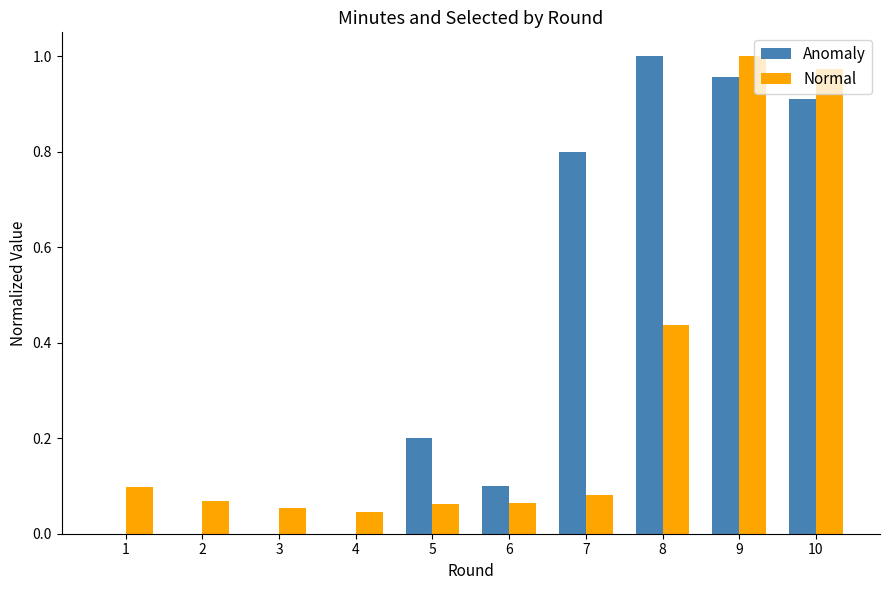

What is the sum of all Normal values?

2.9